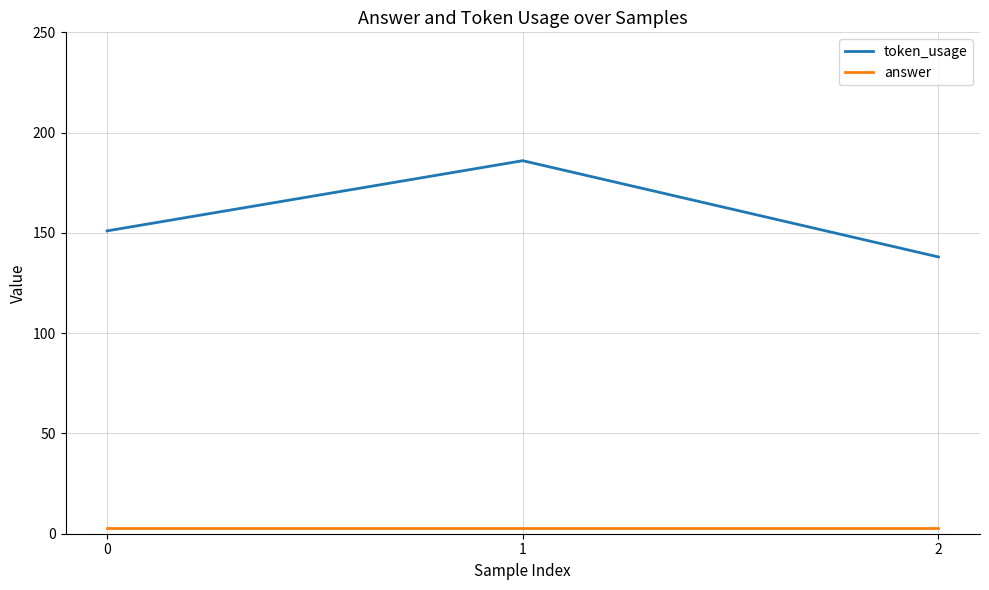

Is it true that answer equals 3 at 0?

True